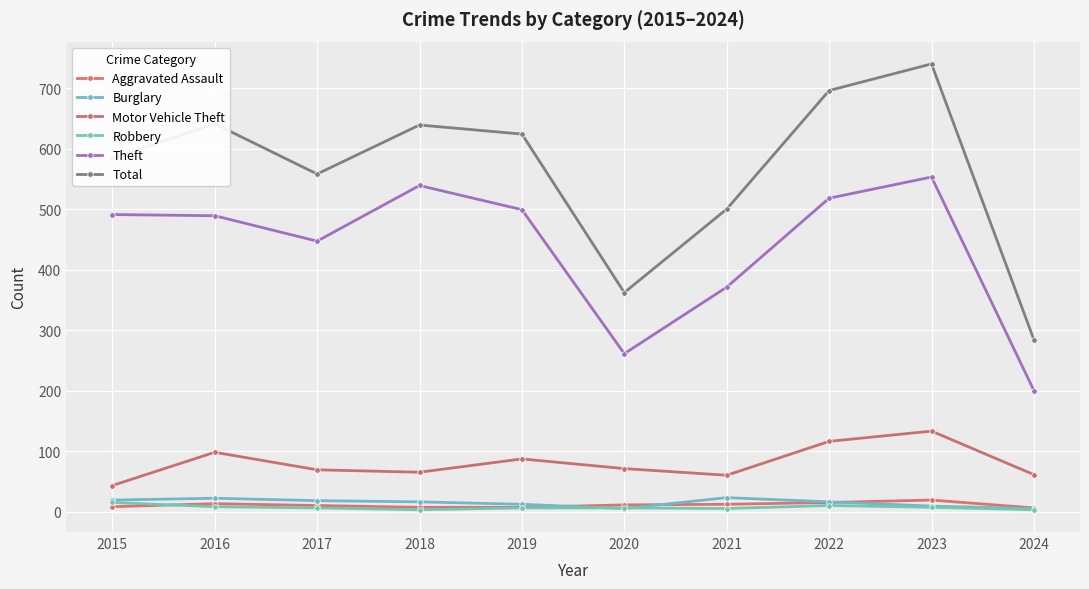

What is the approximate value of Total at 2015, to the nearest 10?

580